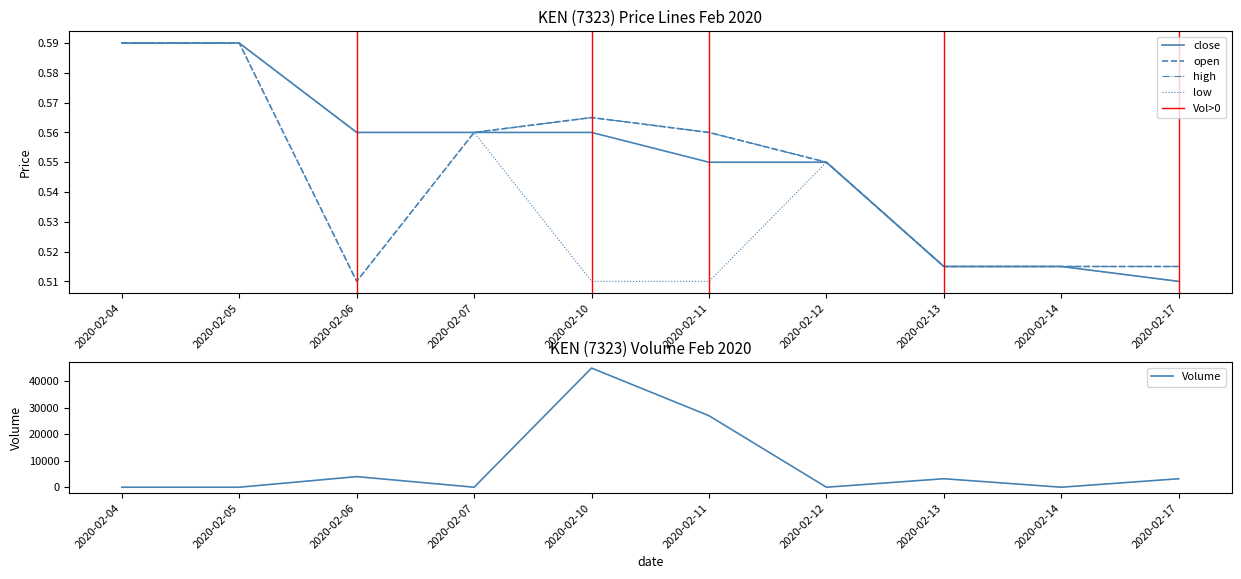

Reading left to right, transcribe all the data shown in this chart.

close: 0.6	0.6	0.6	0.6	0.6	0.6	0.6	0.5	0.5	0.5
open: 0.6	0.6	0.5	0.6	0.6	0.6	0.6	0.5	0.5	0.5
high: 0.6	0.6	0.6	0.6	0.6	0.6	0.6	0.5	0.5	0.5
low: 0.6	0.6	0.5	0.6	0.5	0.5	0.6	0.5	0.5	0.5